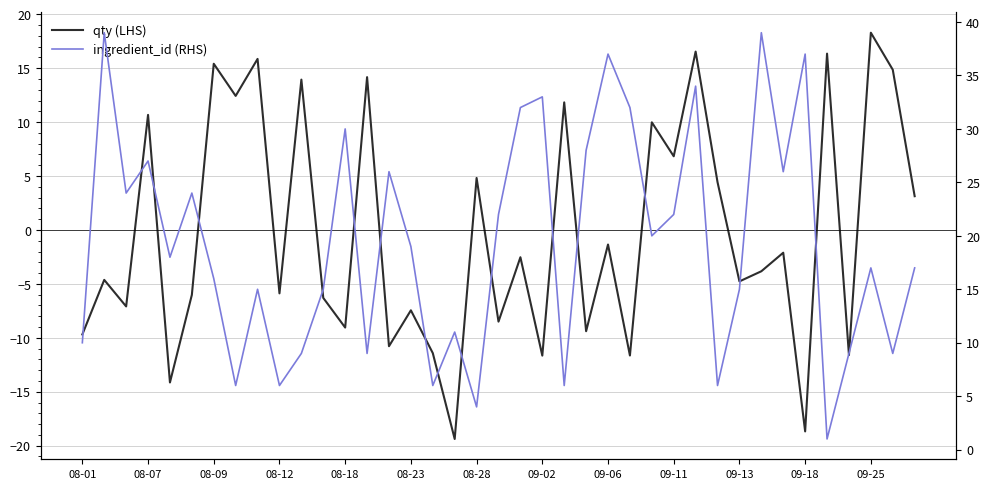

How many data points in qty (LHS) are less than -3?

20